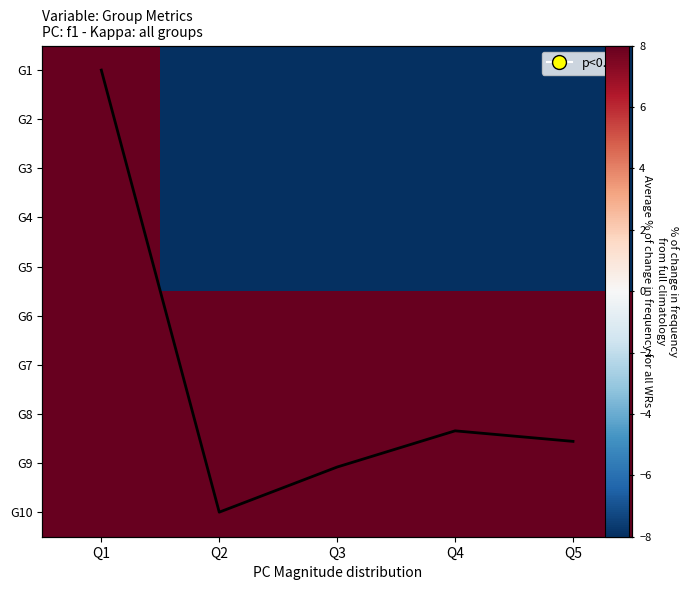

The G3 series shows -21.9 at Q5. True or false?

True